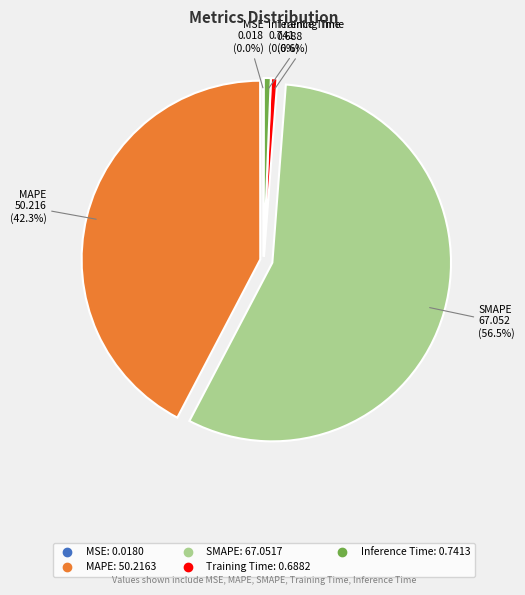

Which category accounts for the majority?

SMAPE